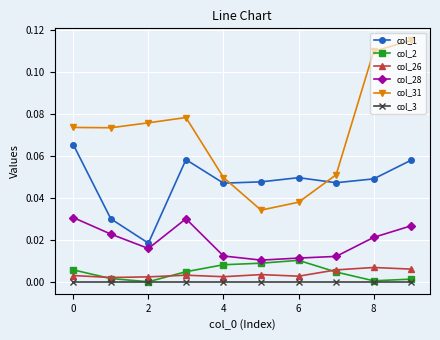

List the series in order of their peak value, lowest first.

col_3, col_26, col_2, col_28, col_1, col_31